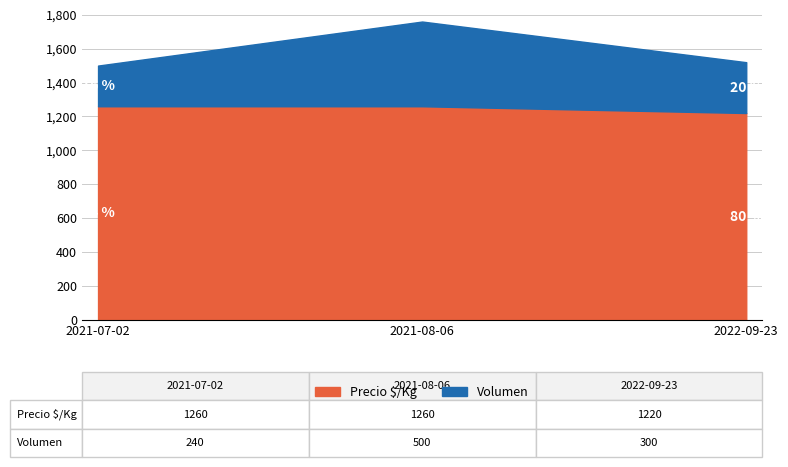

What value does the Precio $/Kg series have at 2021-07-02, to the nearest 10?

1260